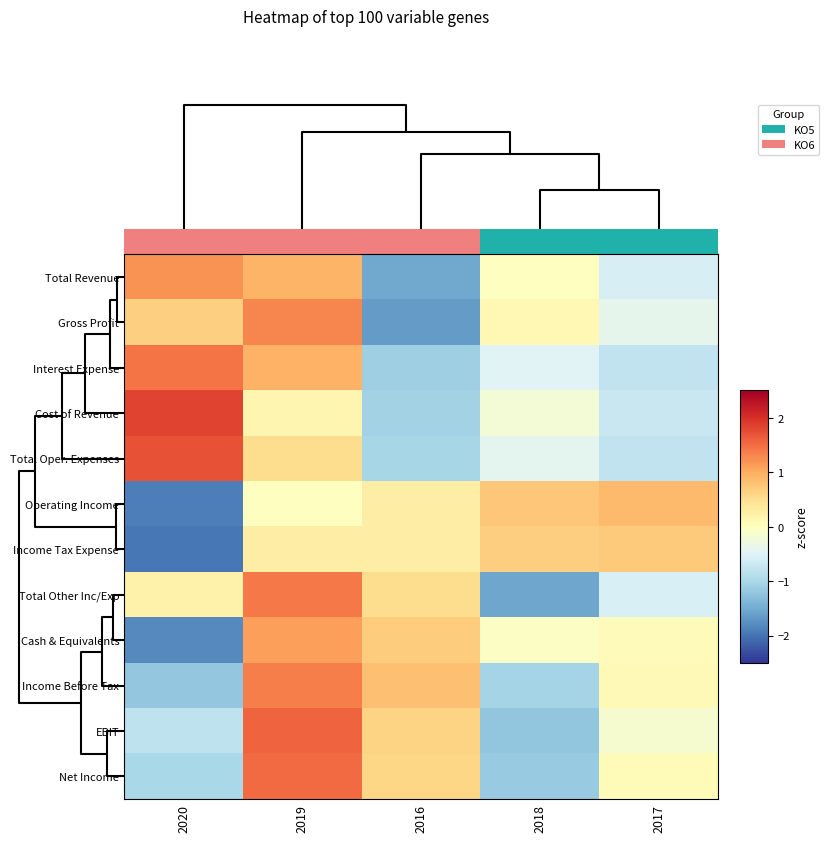

At how many categories does at least one series exceed 0?

5